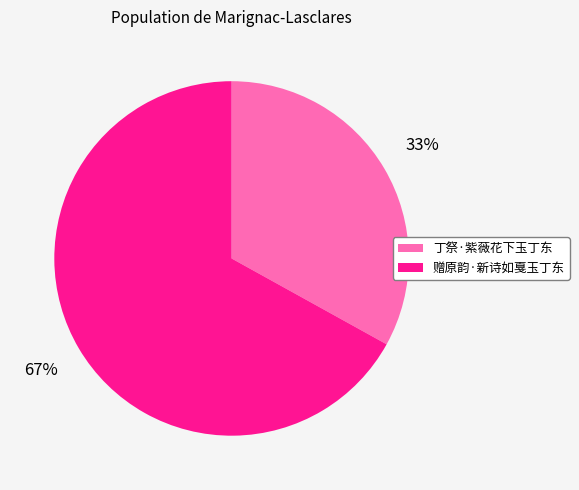

To the nearest percent, what portion does 赠原韵·新诗如戛玉丁东 represent?

67%